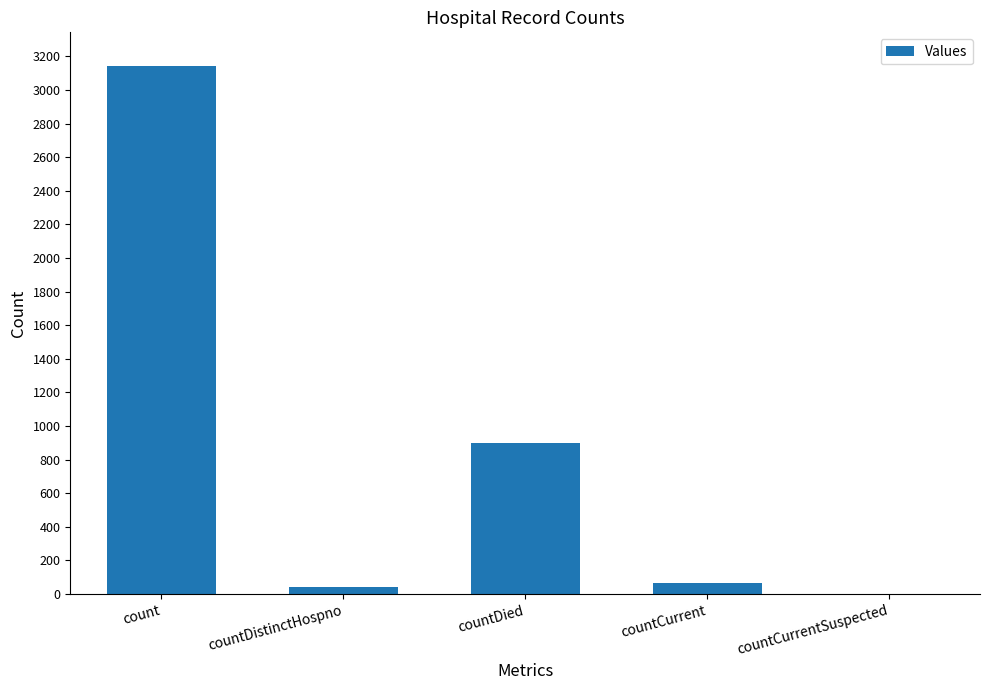

Where is the data nearest to the value 1571?

countDied